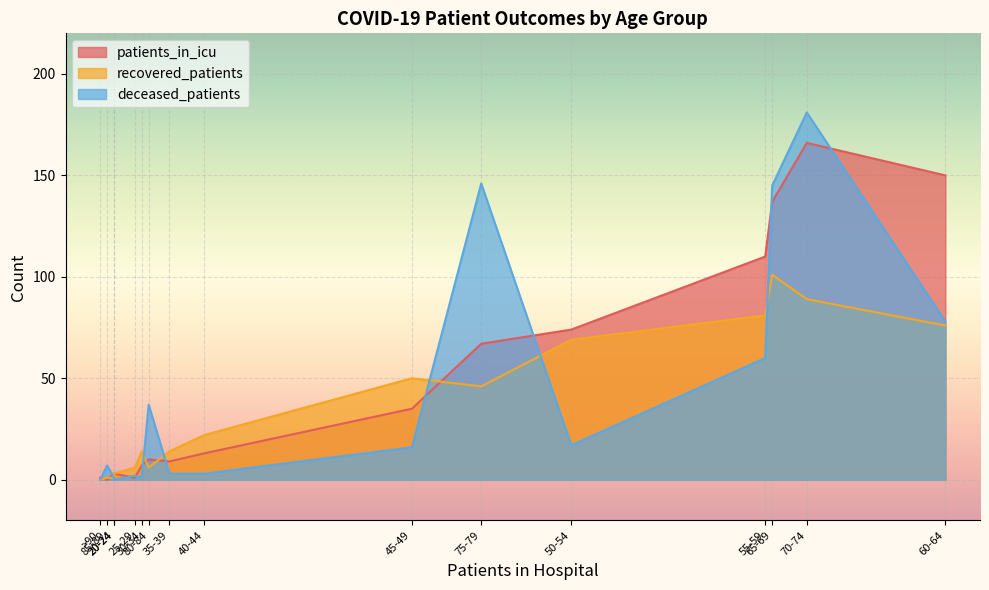

Between 45-49 and 75-79, which series saw the biggest shift?

deceased_patients